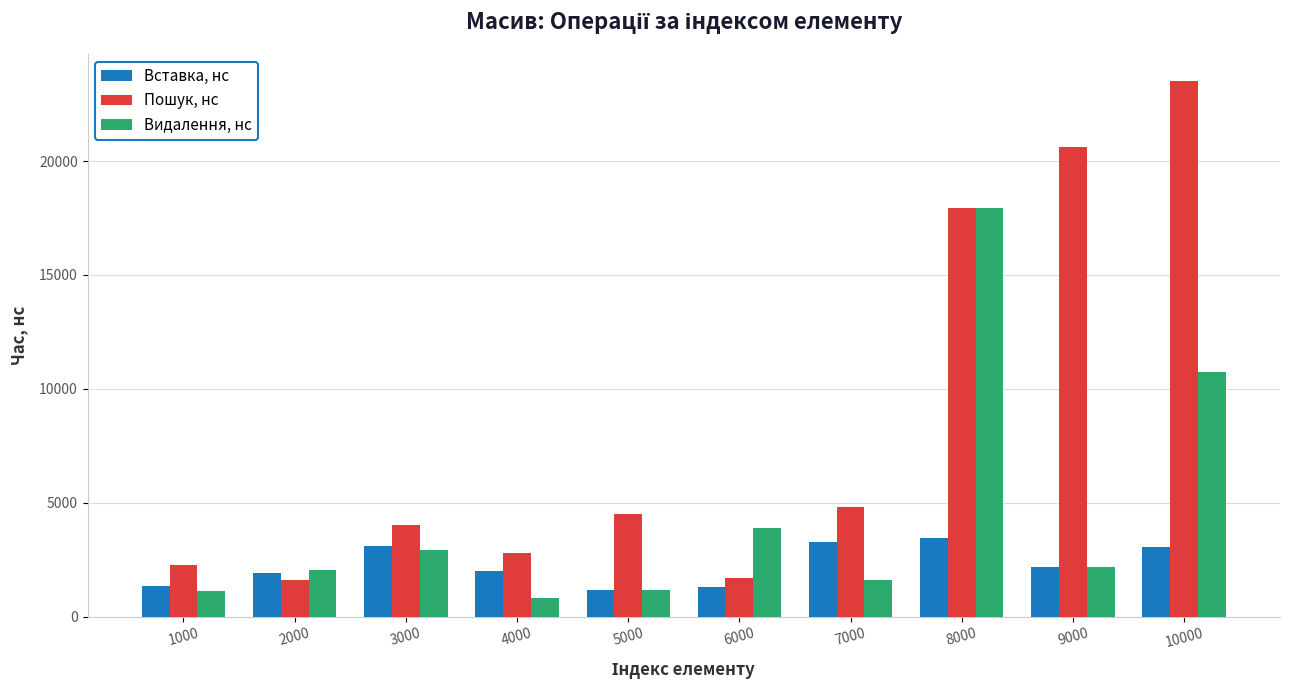

What is the sum of all Пошук, нс values?

83801